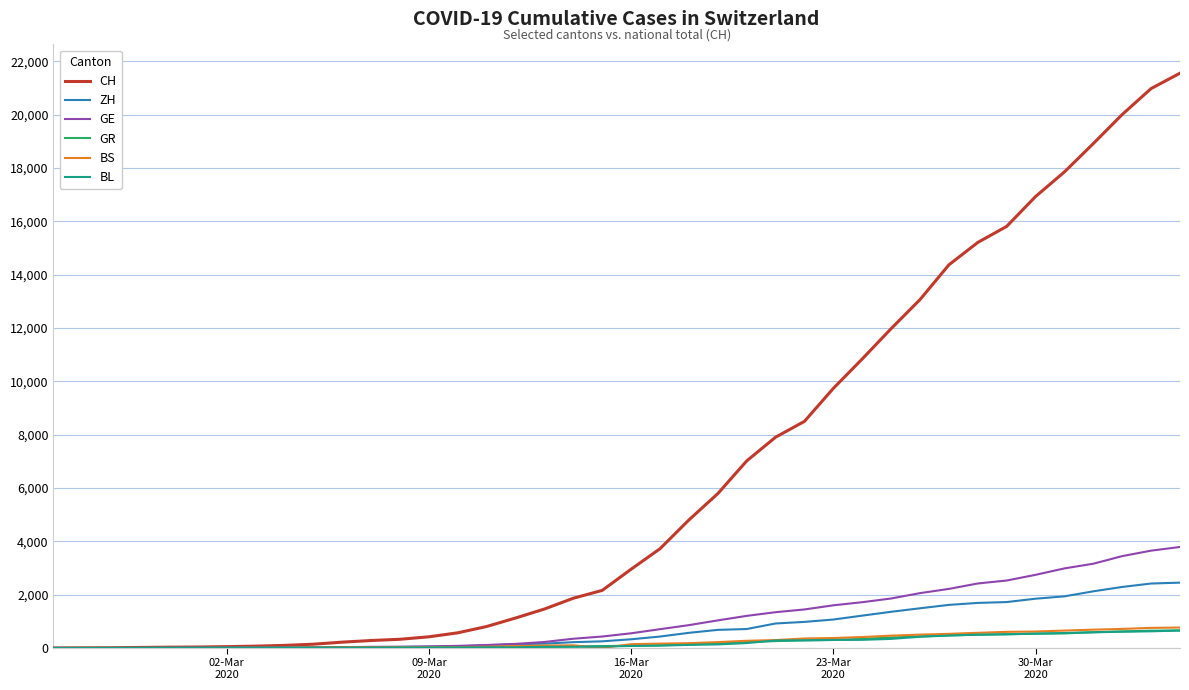

Which series has the largest total across all categories?

CH